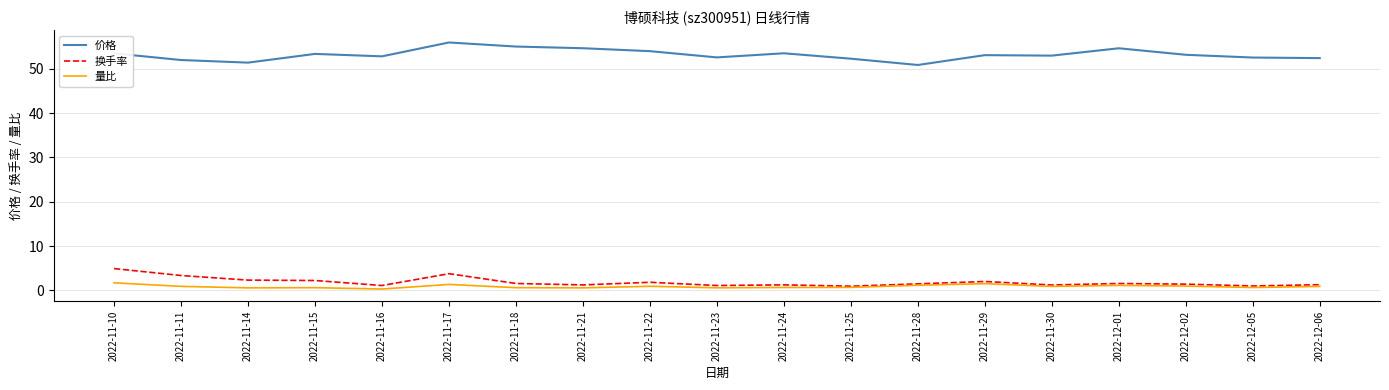

True or false: 换手率 and 价格 intersect in this chart.

False